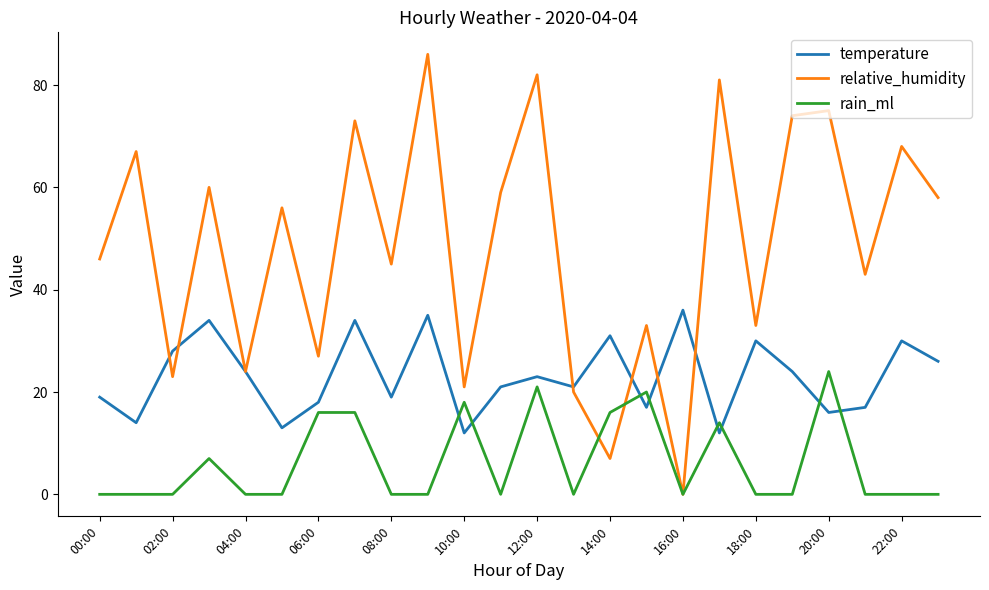

Rank the series by their maximum value, from highest to lowest.

relative_humidity, temperature, rain_ml